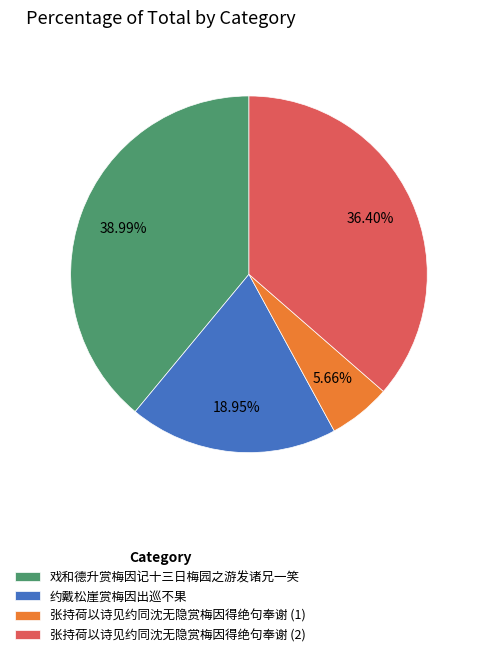

Do 约戴松崖赏梅因出巡不果 and 张持荷以诗见约同沈无隐赏梅因得绝句奉谢 (2) together represent more than half of the pie?

Yes